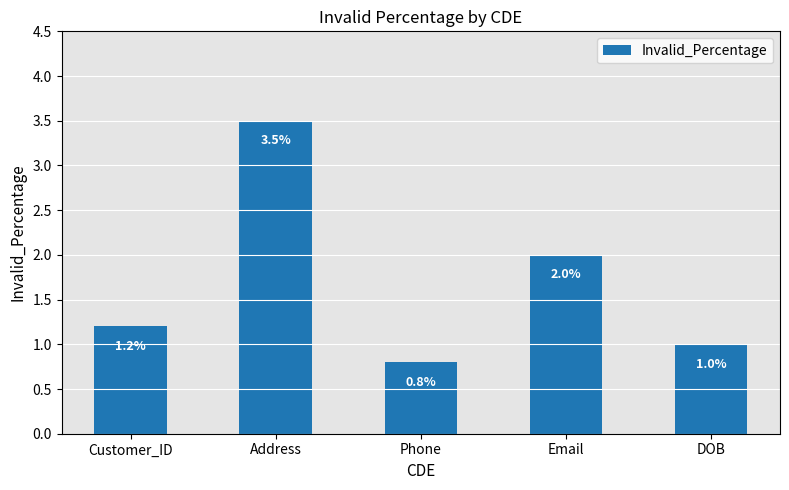

Which category has the lowest value across all series?

Phone